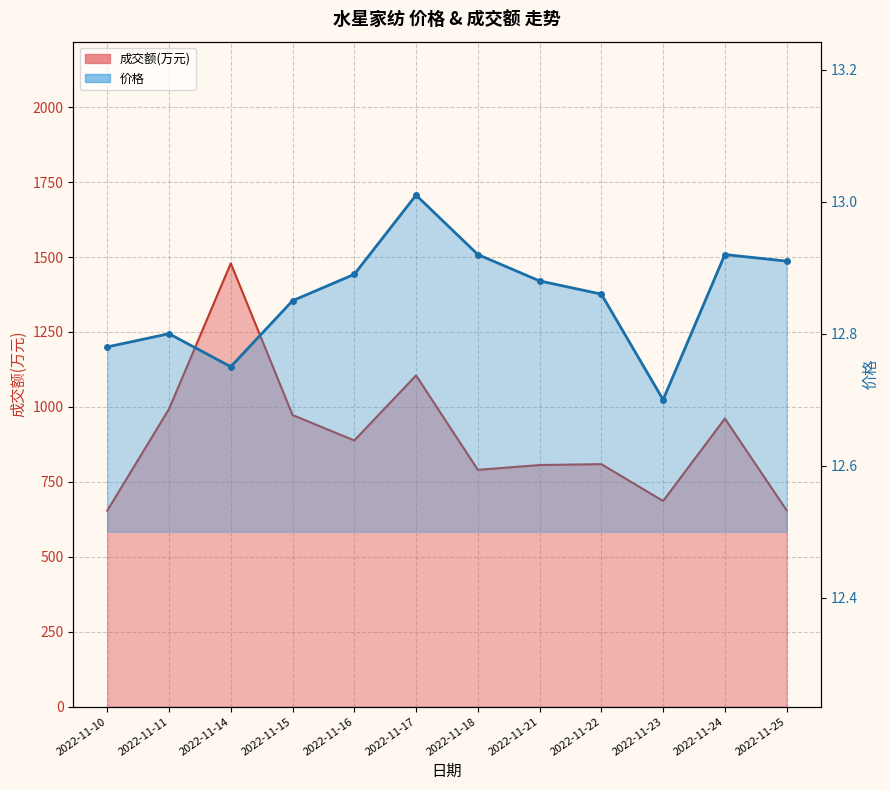

At which label is 价格 closest to 12?

2022-11-23